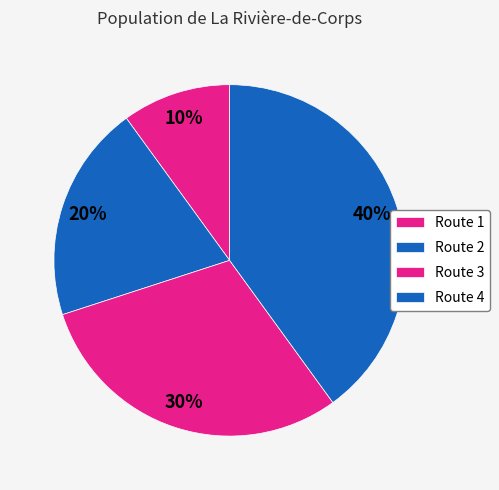

Which category has the smallest portion of the pie?

Route 1